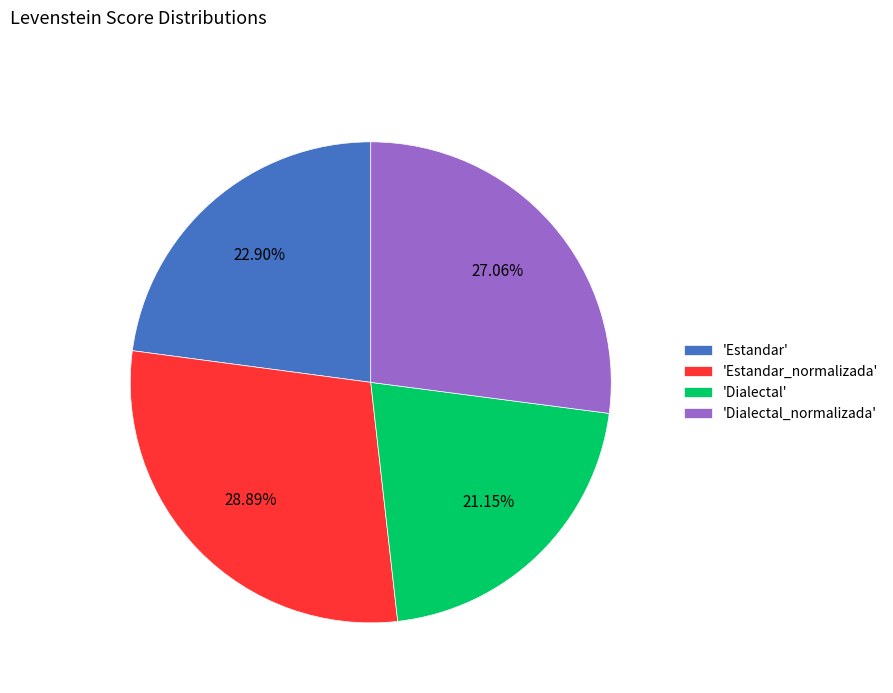

What is the smallest slice in the pie chart?

'Dialectal'